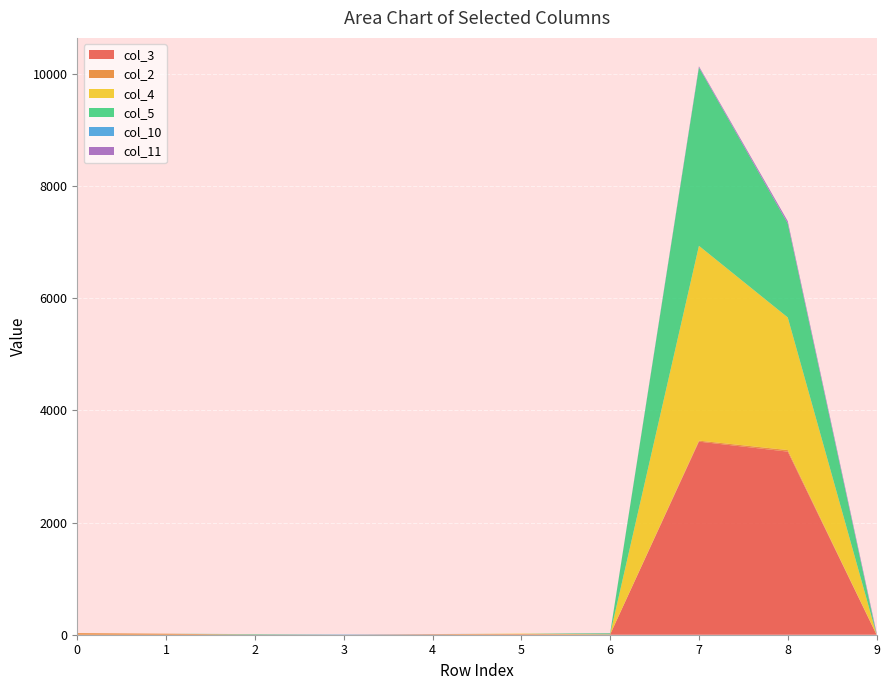

Reading left to right, list all the values displayed in this chart.

col_3: 0=0	1=0	2=2	3=0	4=3	5=6	6=5	7=3442	8=3264	9=0
col_2: 0=28	1=18	2=0	3=0	4=7	5=5	6=0	7=18	8=28	9=3
col_4: 0=0	1=0	2=0	3=0	4=0	5=8	6=3	7=3473	8=2364	9=0
col_5: 0=0	1=0	2=8	3=0	4=0	5=0	6=17	7=3178	8=1674	9=0
col_10: 0=0	1=0	2=1	3=6	4=2	5=0	6=0	7=6	8=6	9=12
col_11: 0=0	1=0	2=0	3=0	4=0	5=0	6=2	7=16	8=36	9=20